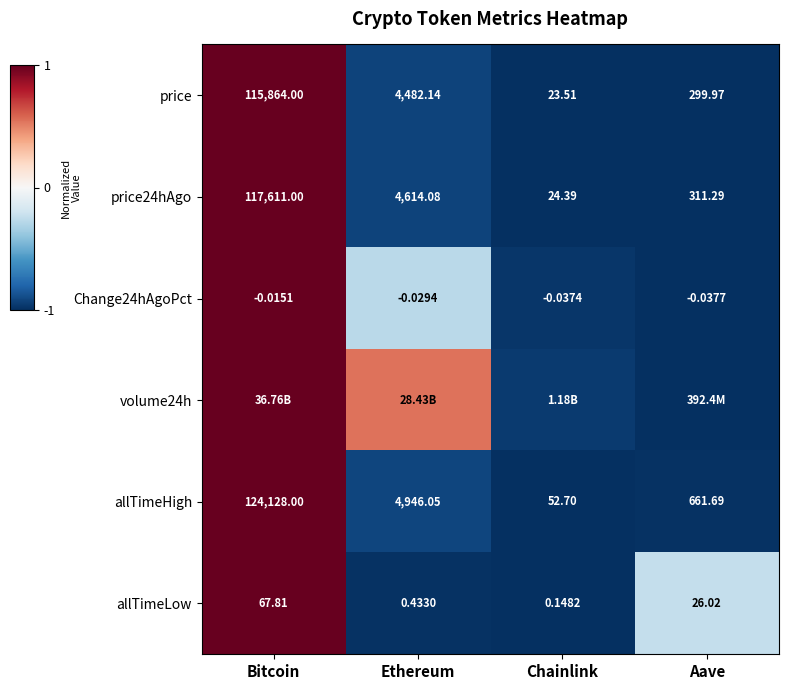

Is the value of allTimeHigh at Bitcoin greater than the value of price24hAgo at Ethereum?

Yes